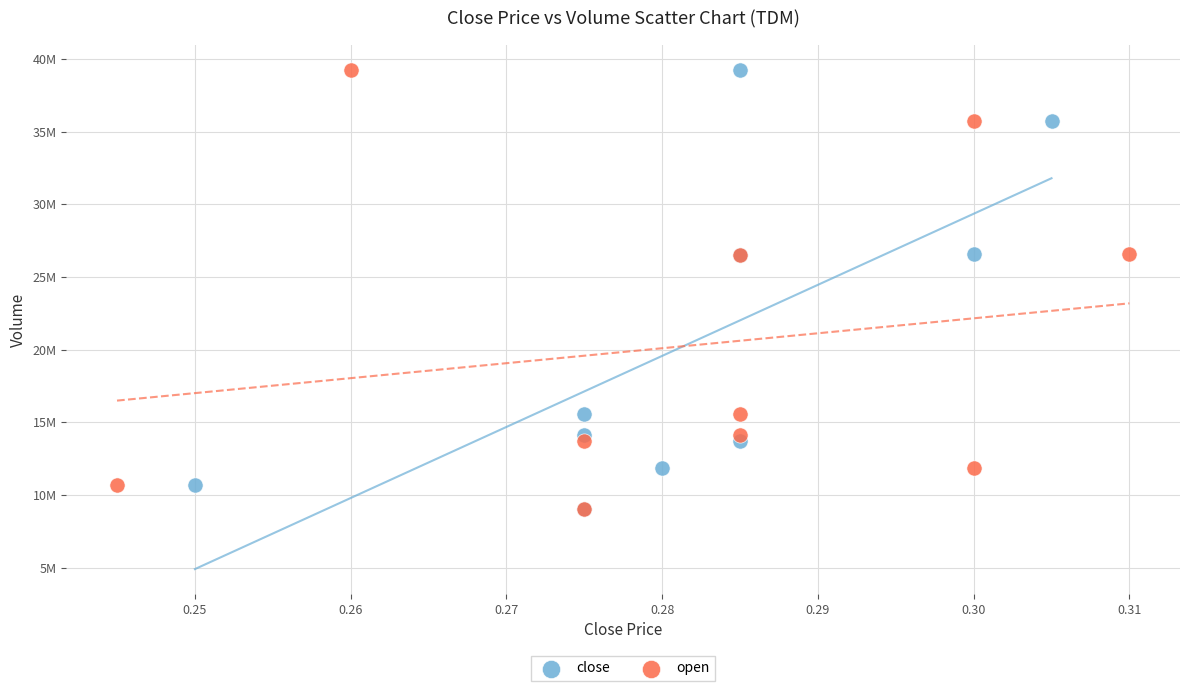

What are all the series names shown in the legend?

close, open